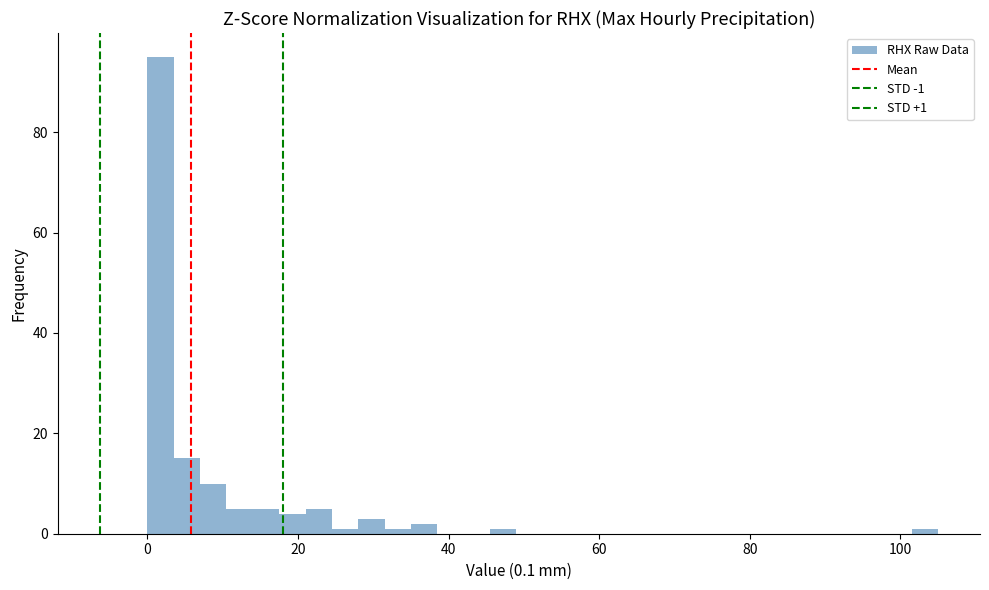

Read against the x-axis, roughly where is the centre of the tallest bar?

2